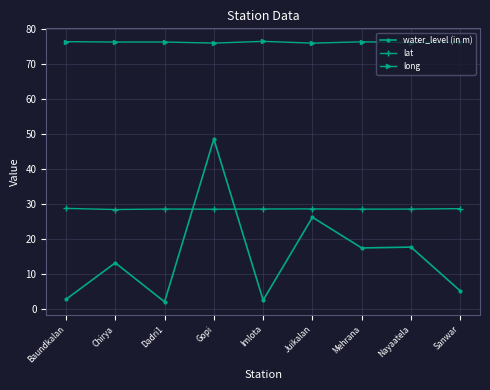

Where does the water_level (in m) series first go above 13?

Chirya